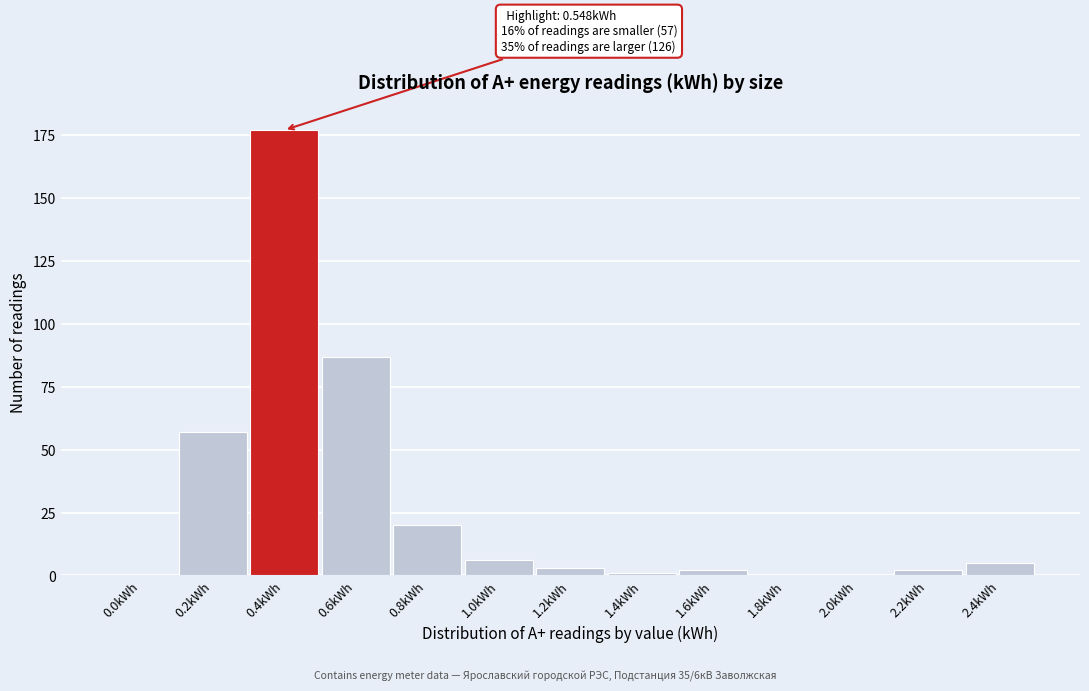

Reading left to right, extract all data points from this chart.

0.0kWh=0	0.2kWh=57	0.4kWh=177	0.6kWh=87	0.8kWh=20	1.0kWh=6	1.2kWh=3	1.4kWh=1	1.6kWh=2	1.8kWh=0	2.0kWh=0	2.2kWh=2	2.4kWh=5